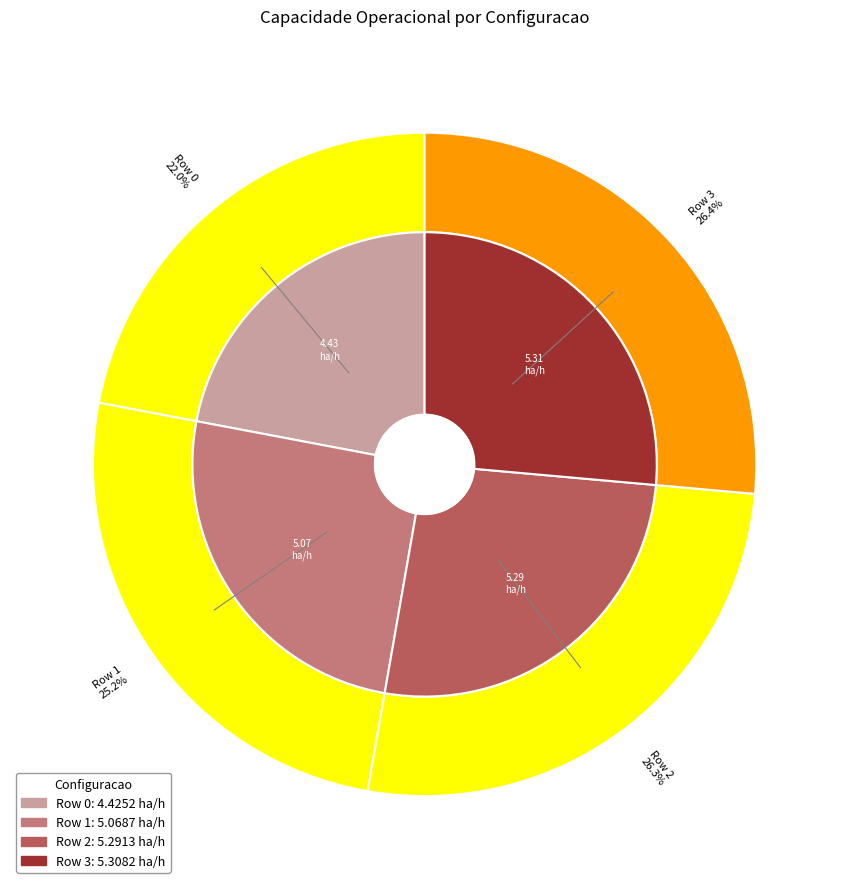

To the nearest percent, what is the difference between the Row 2 and Row 1 slice percentages?

1%